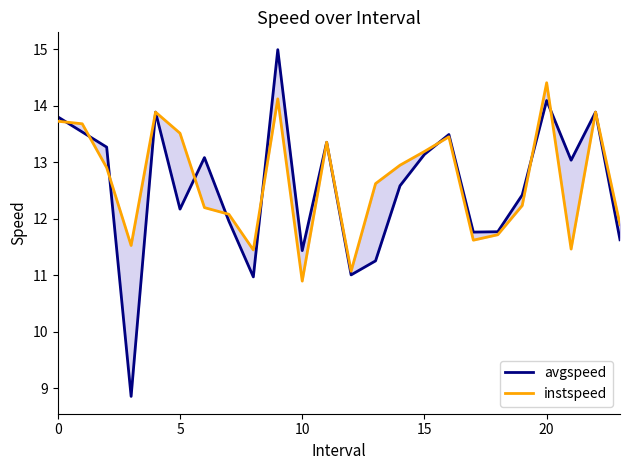

At which label is avgspeed closest to 11?

12